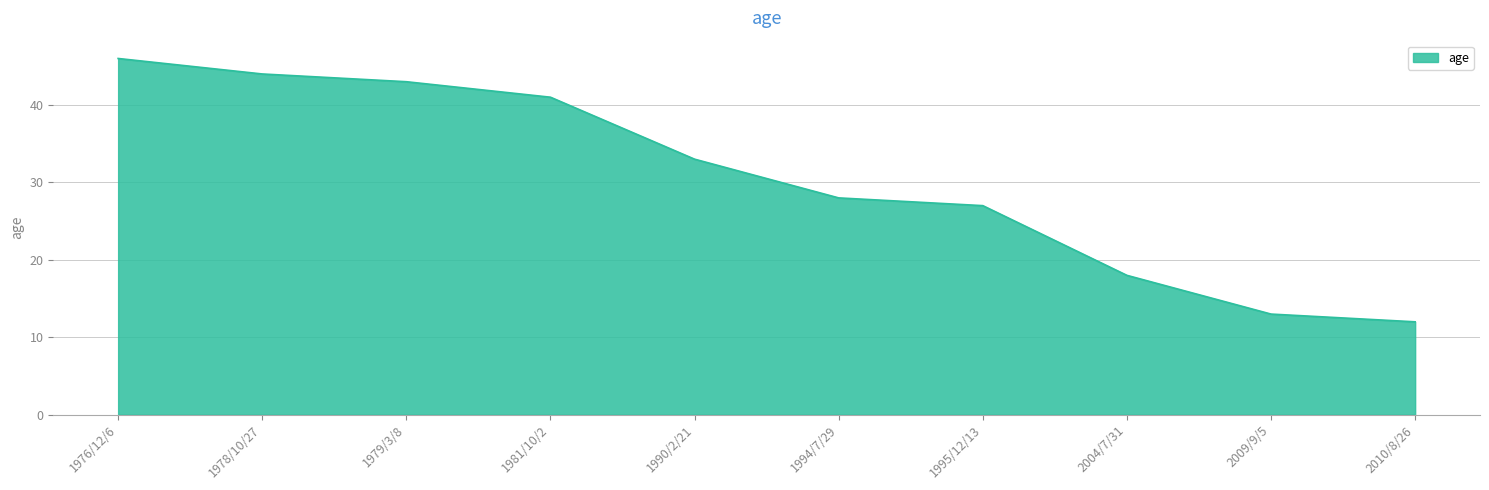

What value does the data have at 1994/7/29?

28